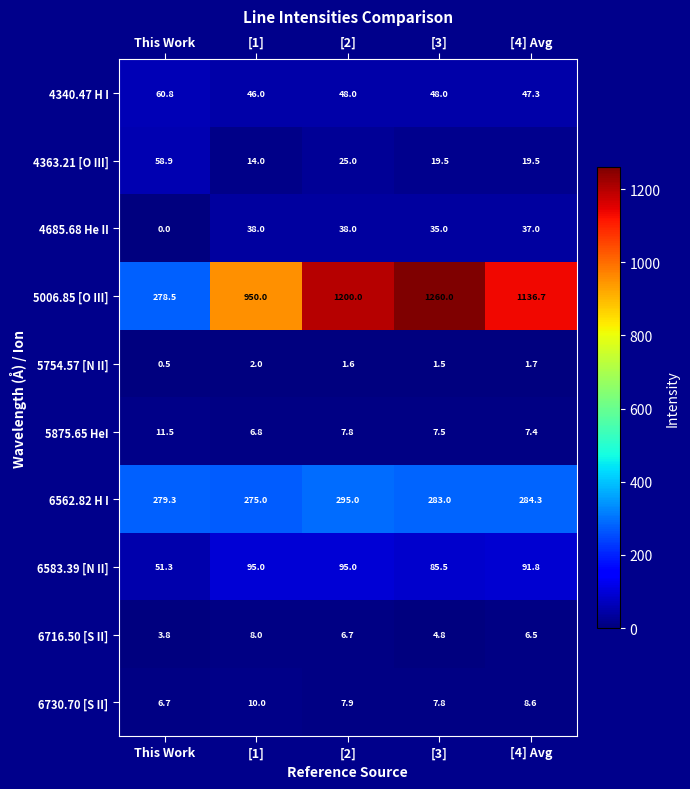

Rank the series at This Work from lowest to highest value.

4685.68 He II, 5754.57 [N II], 6716.50 [S II], 6730.70 [S II], 5875.65 HeI, 6583.39 [N II], 4363.21 [O III], 4340.47 H I, 5006.85 [O III], 6562.82 H I